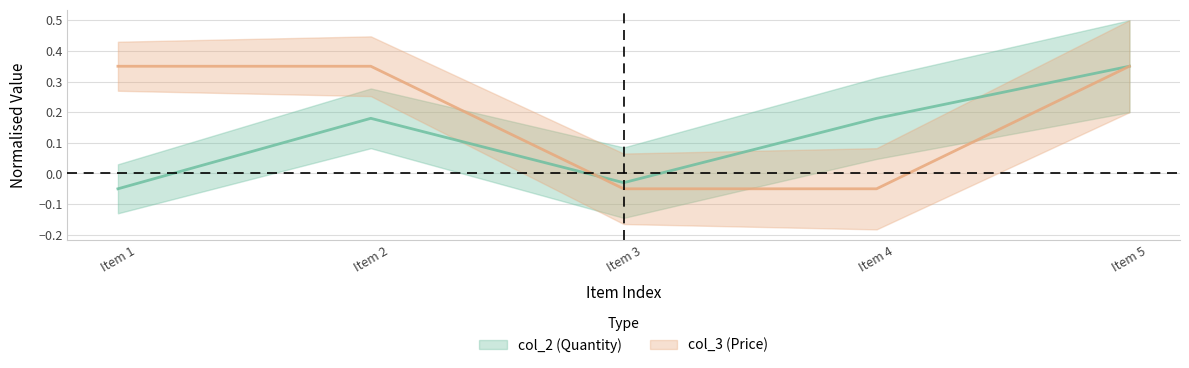

Which label corresponds to the largest value in the chart?

Item 1